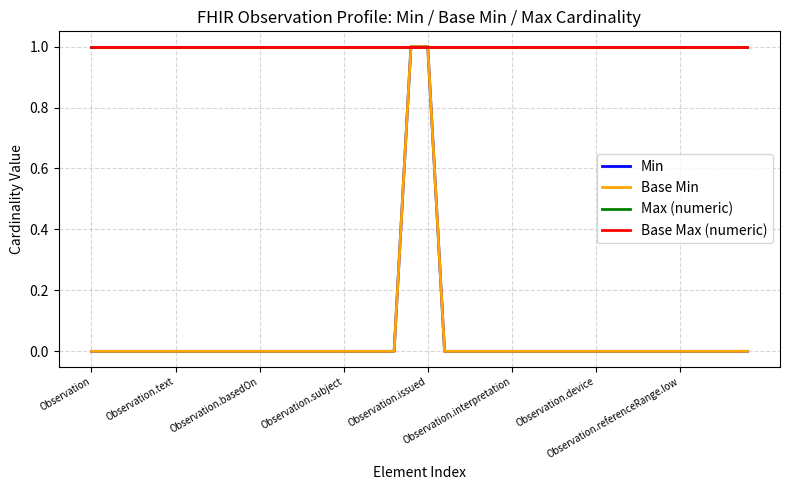

Is this an area chart (filled region under the line)?

No